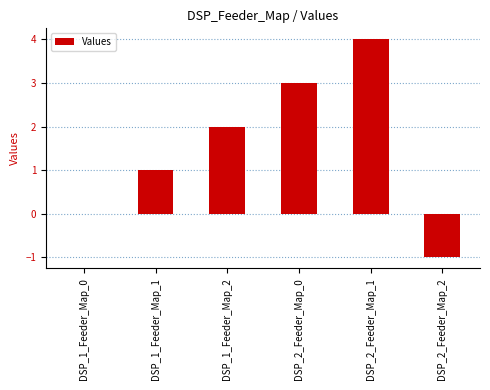

Read the value at DSP_2_Feeder_Map_1.

4